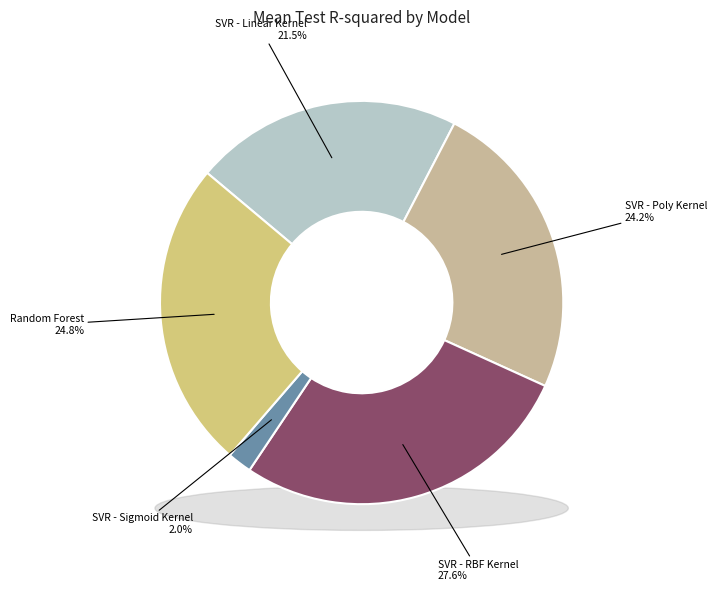

Is SVR - Linear Kernel the majority of the pie?

No